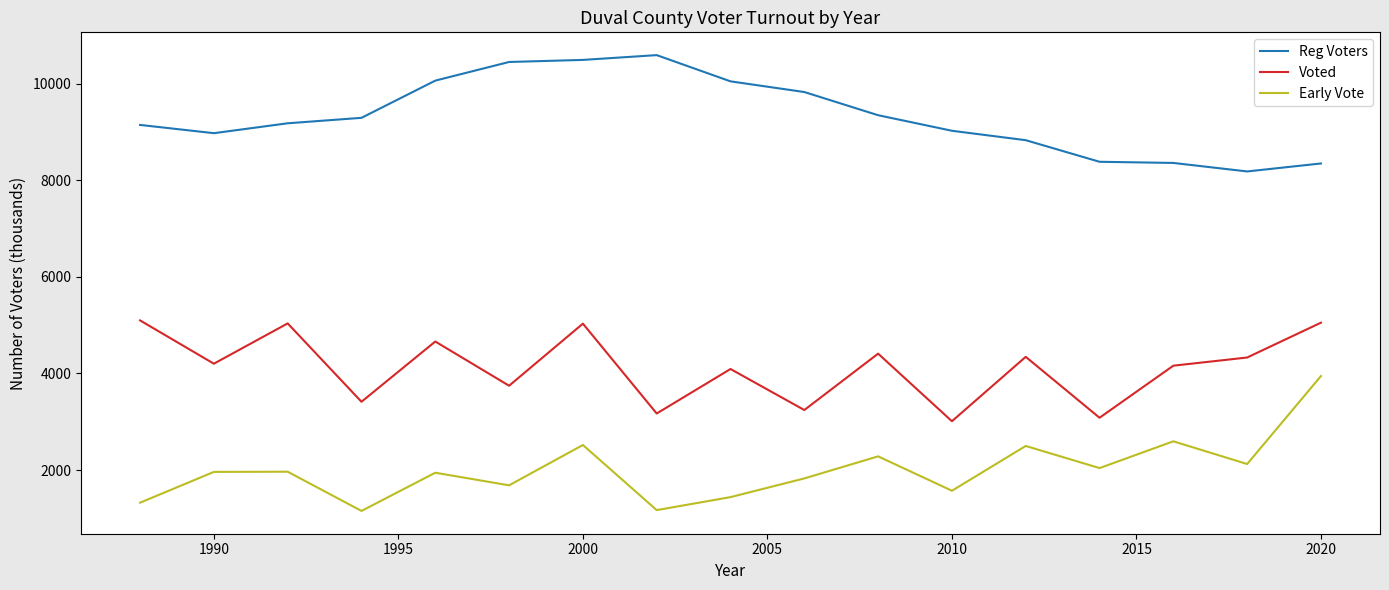

True or false: Early Vote and Reg Voters intersect in this chart.

False